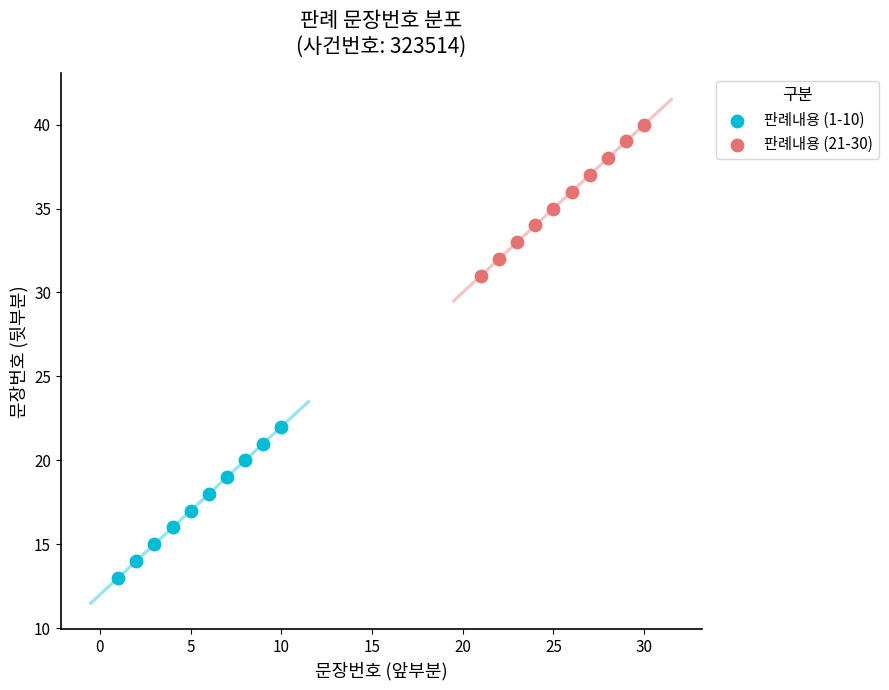

Which series reaches the maximum Y coordinate?

판례내용 (21-30)